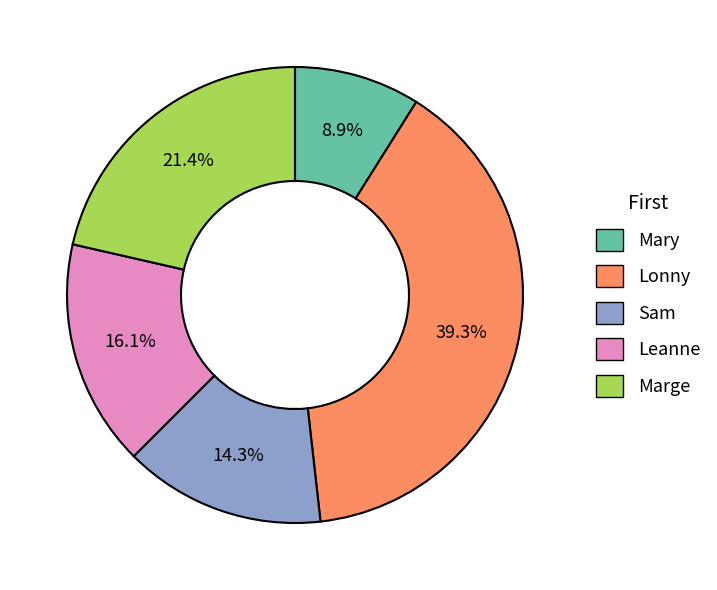

The Marge slice represents 29% of the pie. True or false?

False